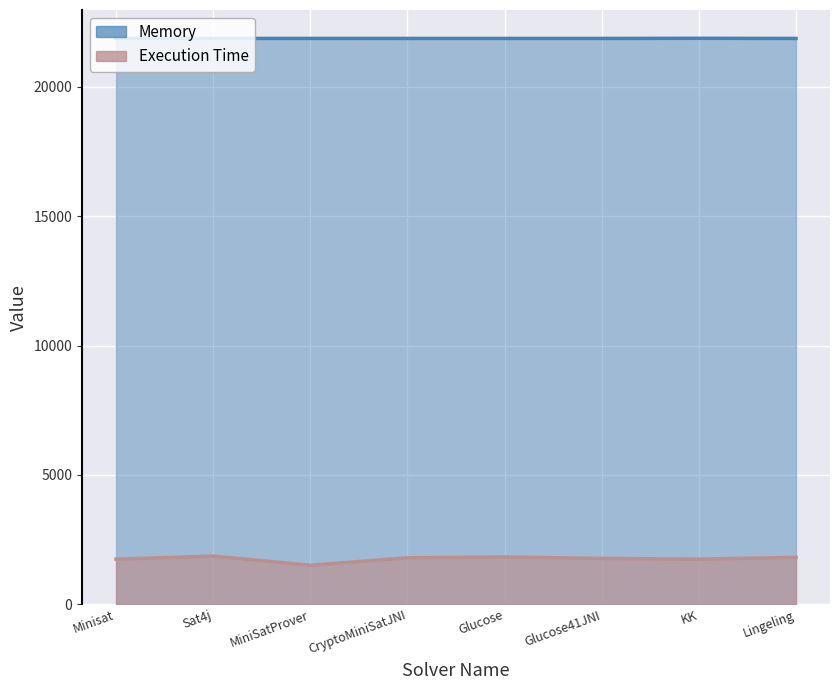

What is the label of the 7th point from the left?

KK